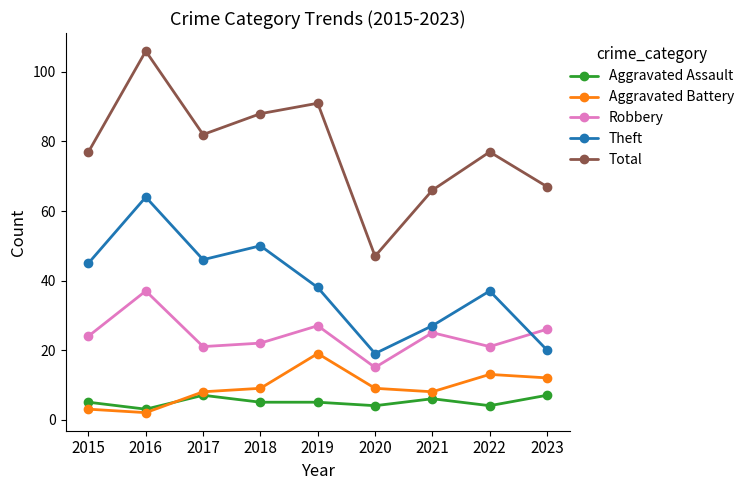

What is the difference between the Aggravated Battery values at 2019 and 2023?

7